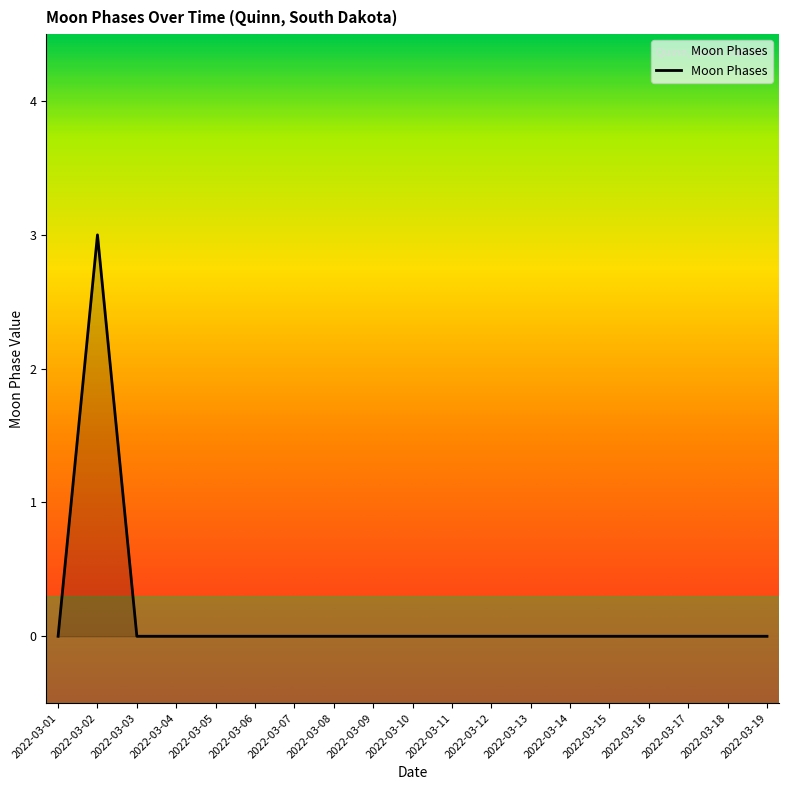

What is the greatest value displayed?

3